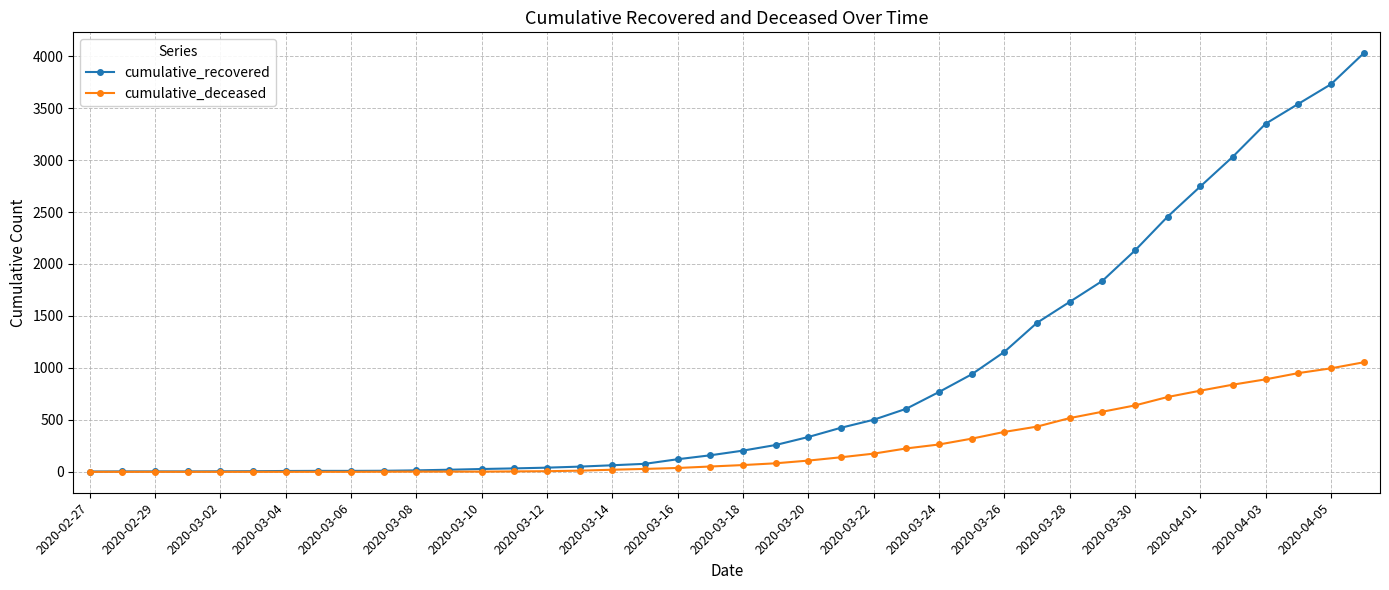

Rank the series by their maximum value, from highest to lowest.

cumulative_recovered, cumulative_deceased